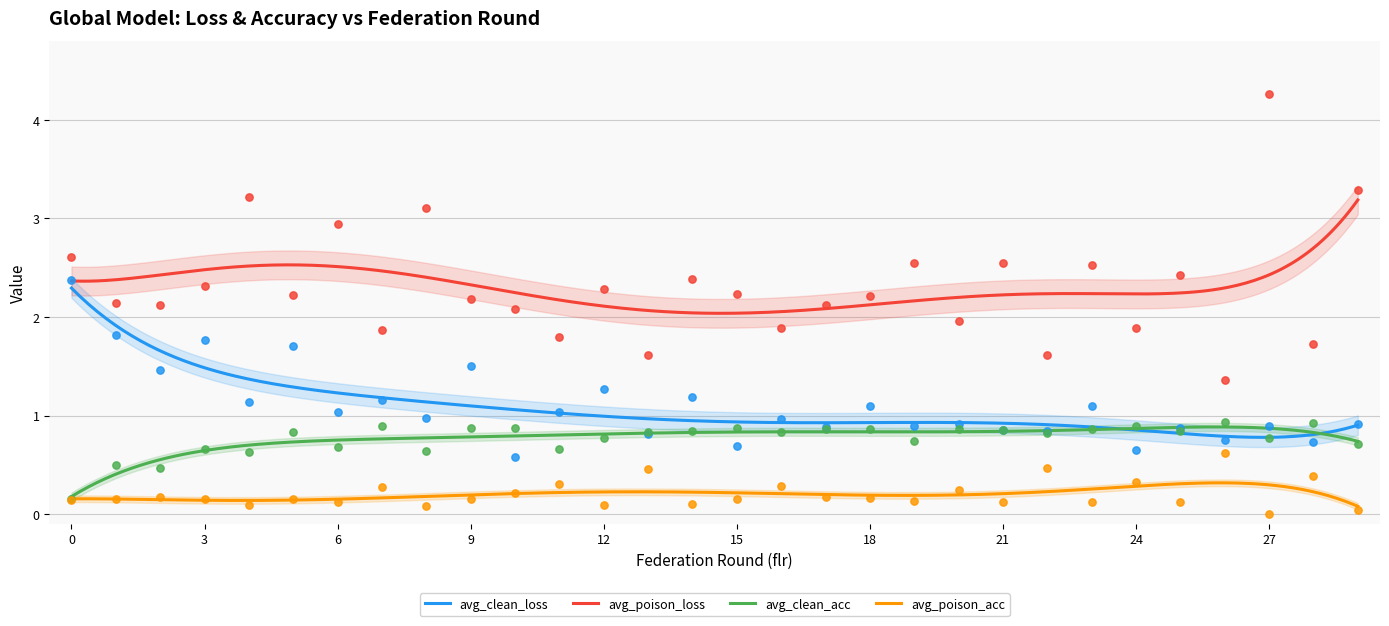

At which category is the sum across all series the highest?

27